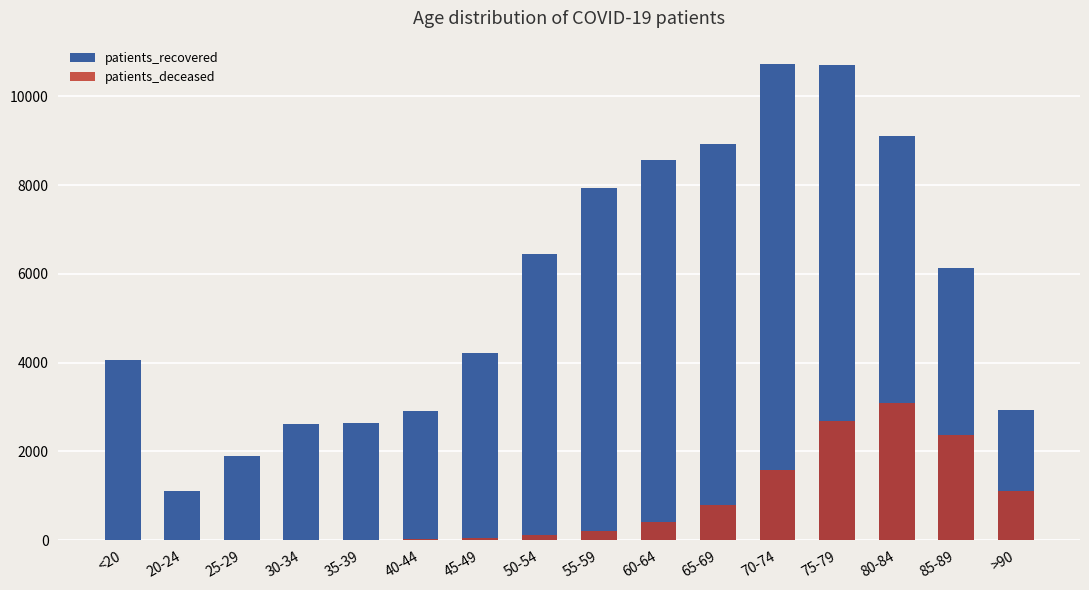

What is the lowest value of the patients_recovered series?

1118